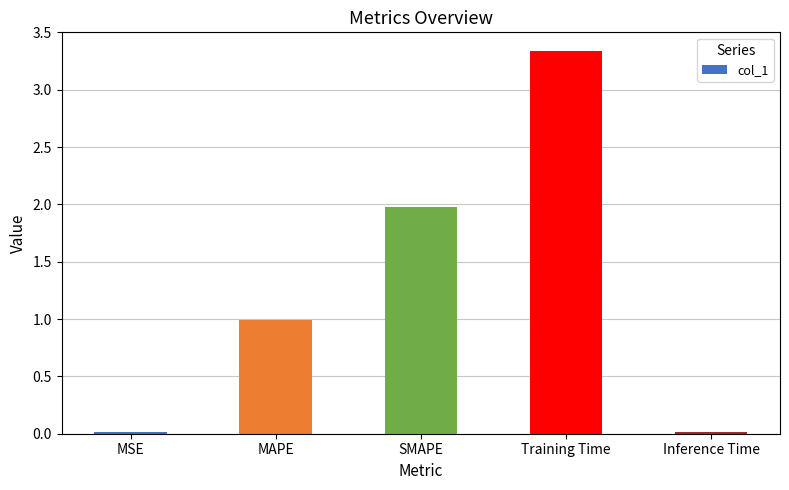

What is the difference between the maximum and minimum values?

3.3